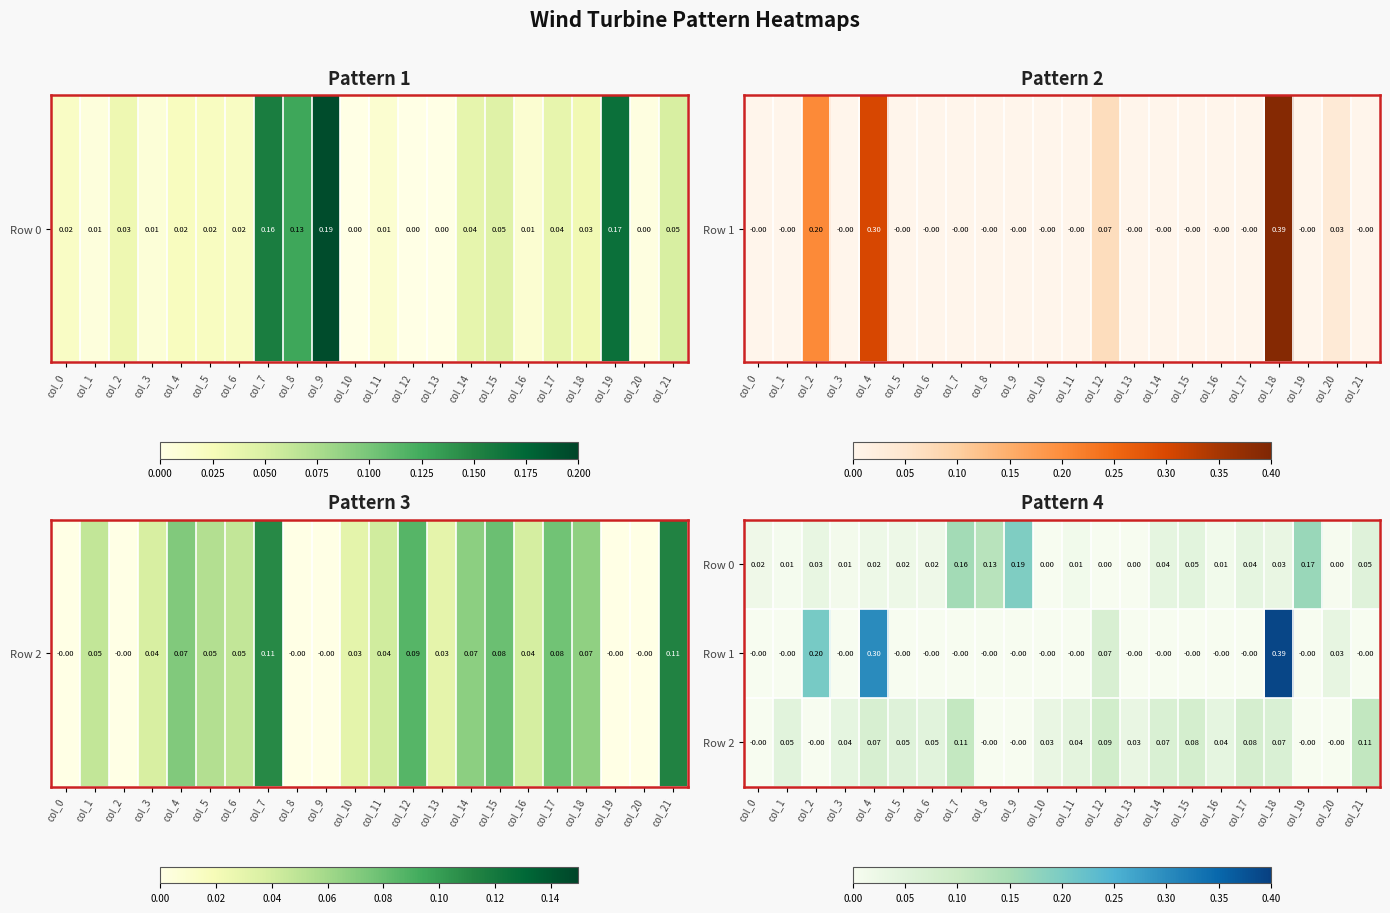

Is the value of Row 1 at col_21 greater than the value of Row 0 at col_3?

No